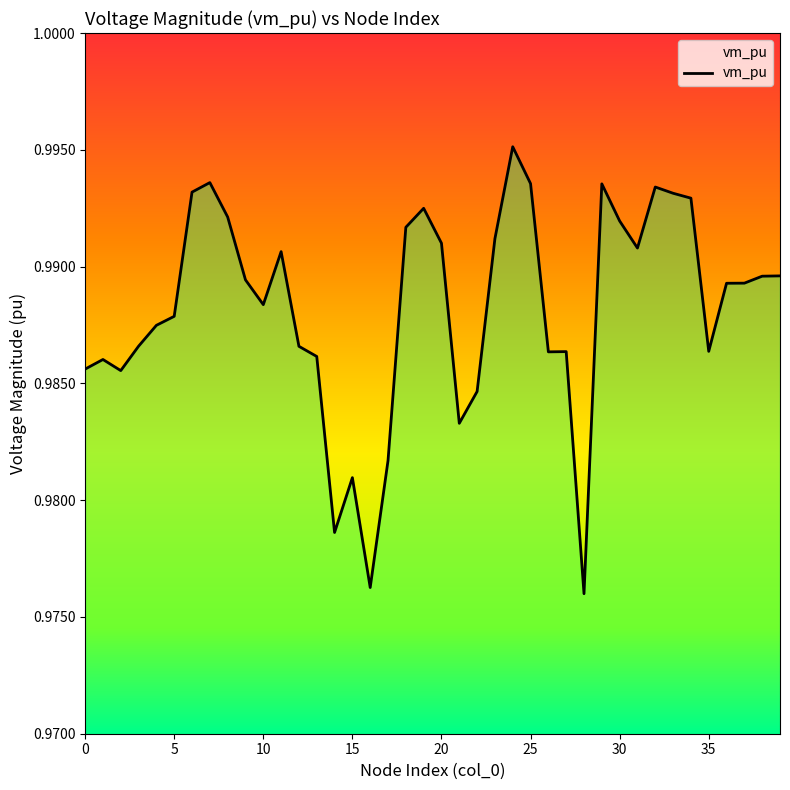

How many lines are shown in the chart?

1